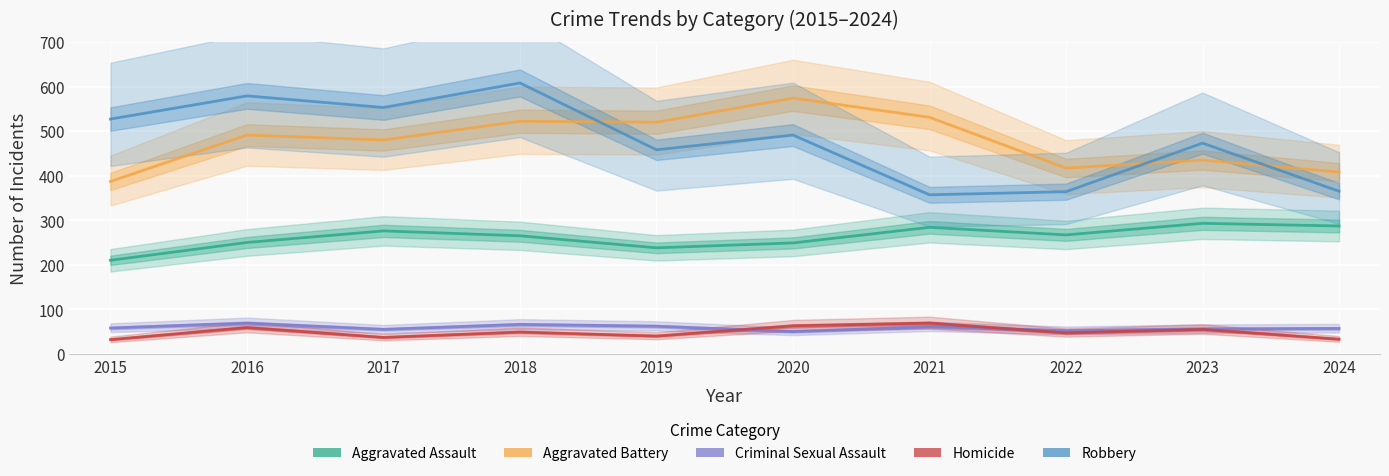

True or false: Criminal Sexual Assault has a value of 86 at 2020.

False